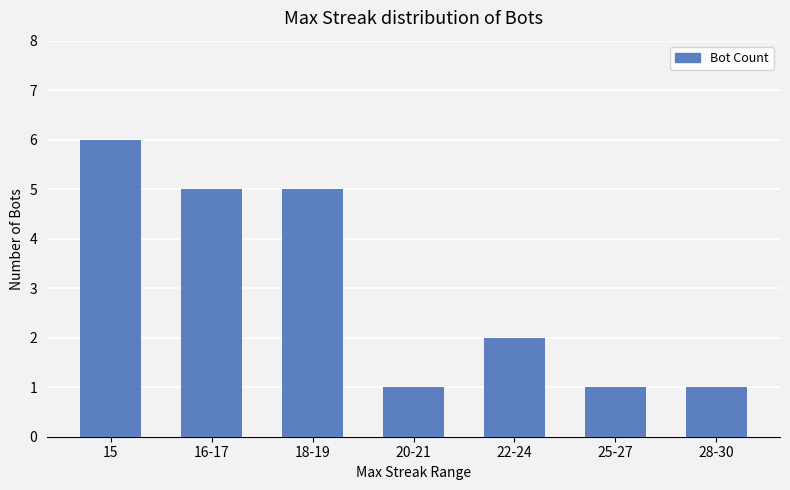

Is it true that the value at 15 is 9?

False